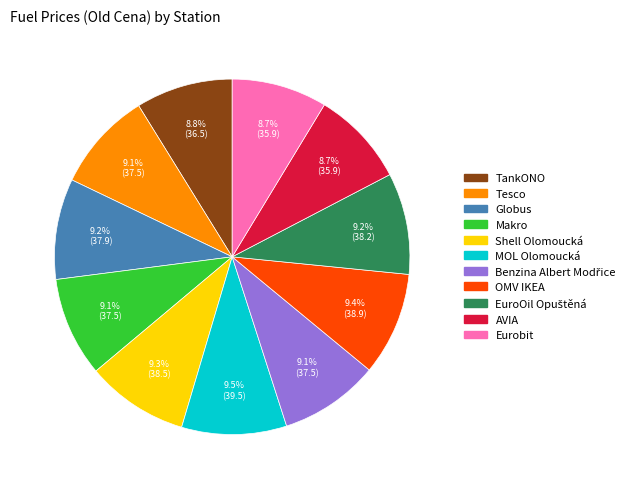

True or false: Globus accounts for 1% of the total.

False